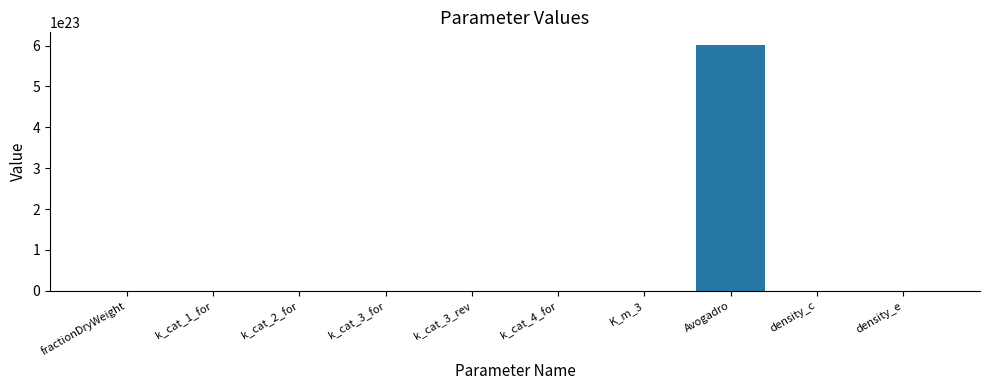

Which category has the highest value across all series?

Avogadro